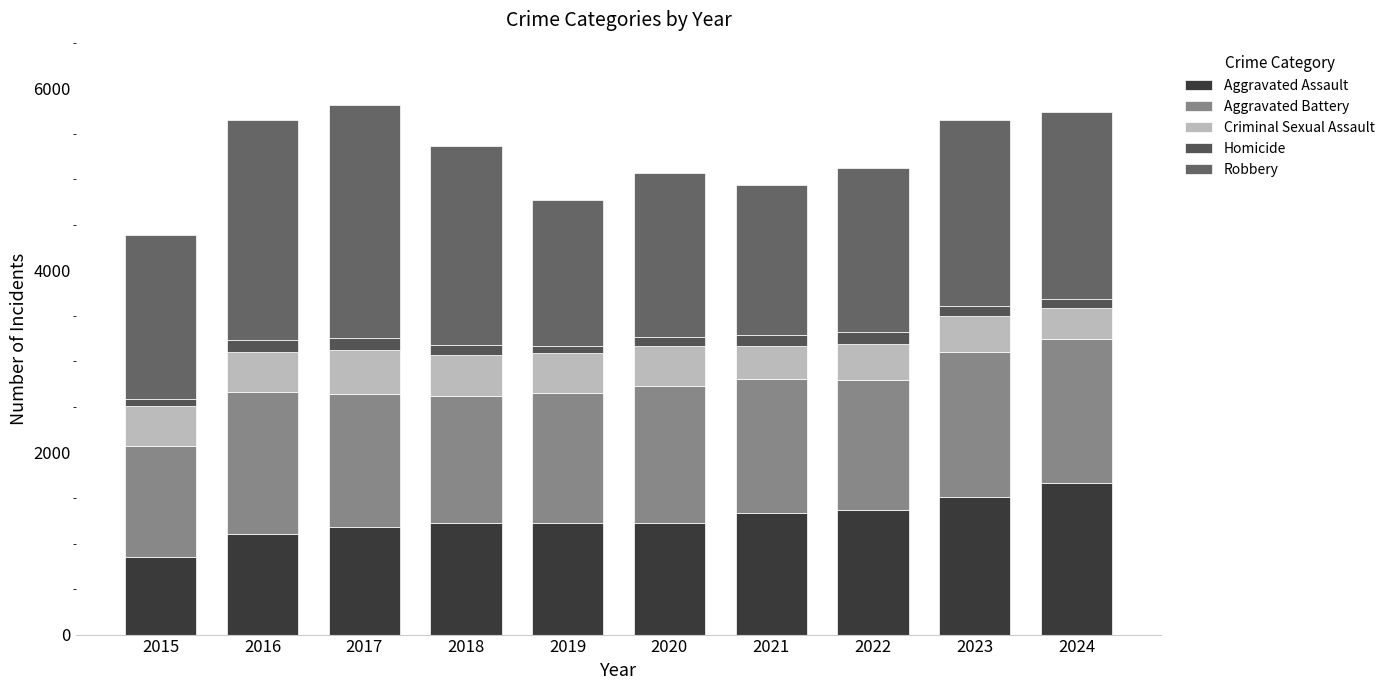

How many bars are there in total?

10